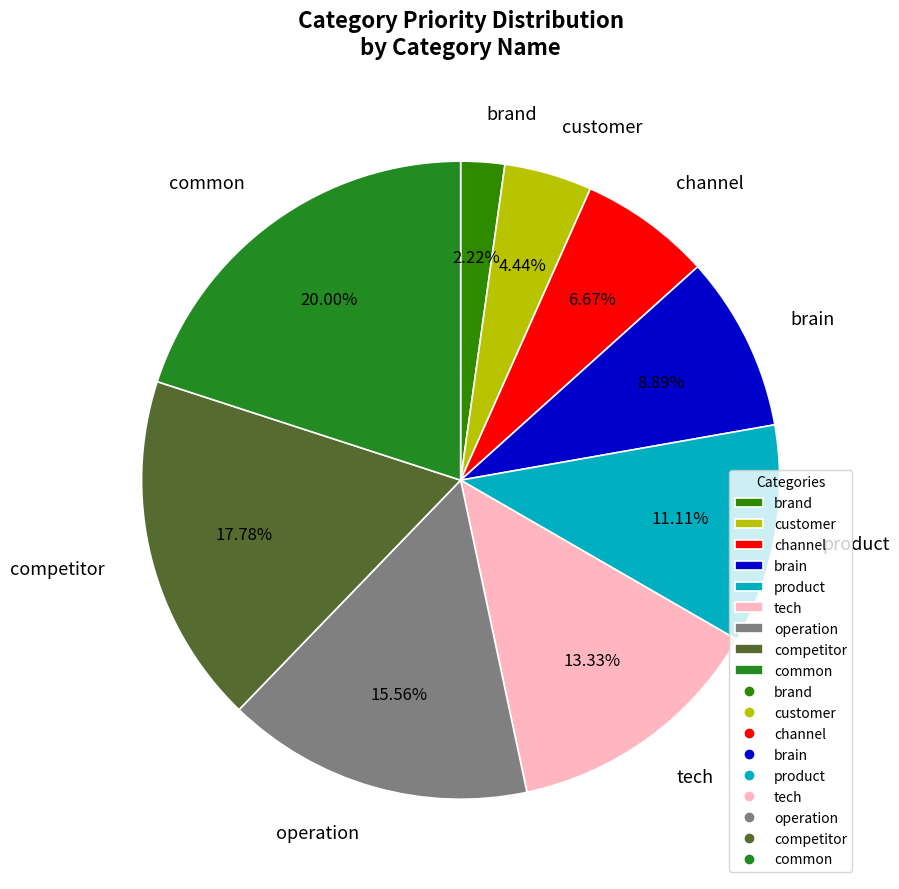

Is it true that competitor is 18% of the pie?

True